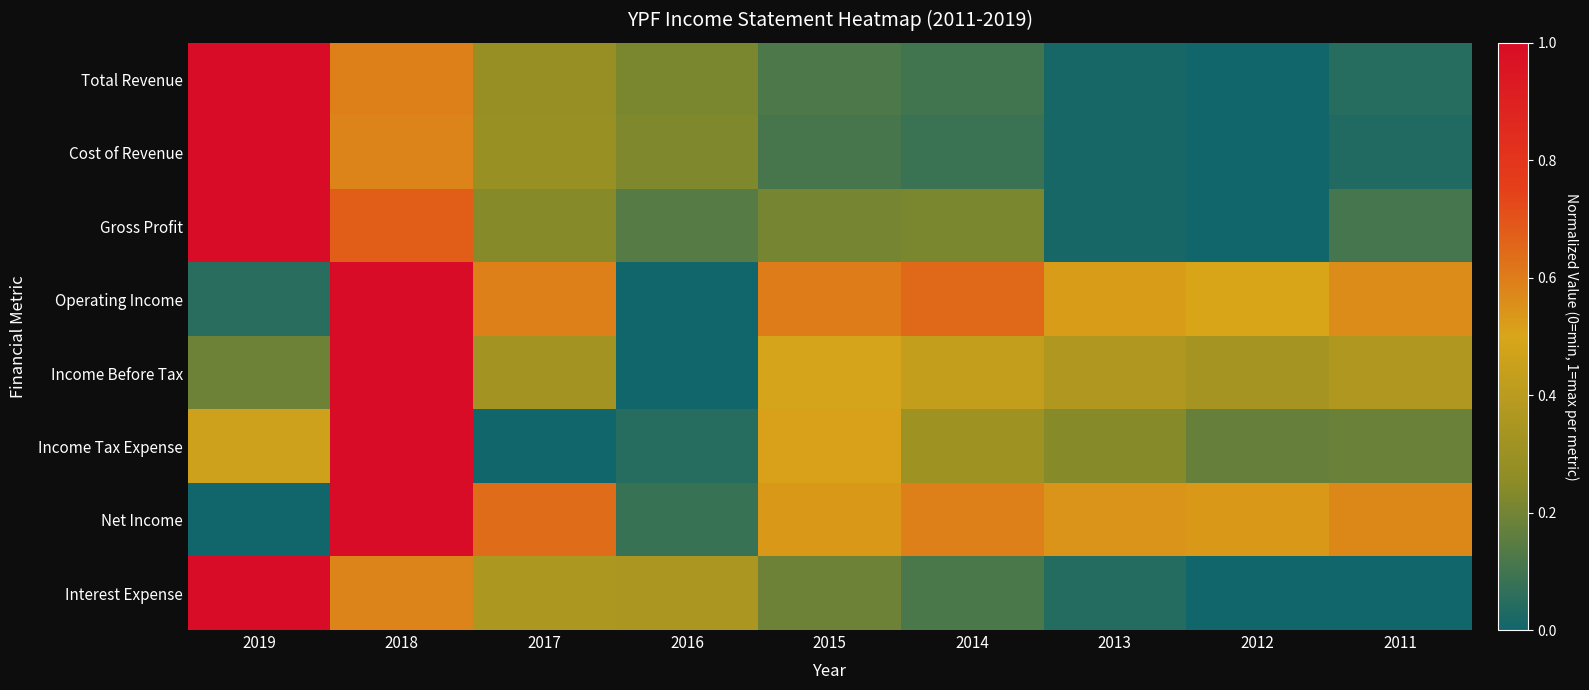

Reading left to right, transcribe all the data shown in this chart.

Total Revenue: 2019=1.0	2018=0.6	2017=0.3	2016=0.2	2015=0.1	2014=0.1	2013=0.0	2012=0.0	2011=0.0
Cost of Revenue: 2019=1.0	2018=0.6	2017=0.3	2016=0.2	2015=0.1	2014=0.1	2013=0.0	2012=0.0	2011=0.0
Gross Profit: 2019=1.0	2018=0.7	2017=0.2	2016=0.1	2015=0.2	2014=0.2	2013=0.0	2012=0.0	2011=0.1
Operating Income: 2019=0.0	2018=1.0	2017=0.6	2016=0.0	2015=0.6	2014=0.6	2013=0.5	2012=0.5	2011=0.6
Income Before Tax: 2019=0.2	2018=1.0	2017=0.3	2016=0.0	2015=0.5	2014=0.4	2013=0.4	2012=0.3	2011=0.4
Income Tax Expense: 2019=0.5	2018=1.0	2017=0.0	2016=0.0	2015=0.5	2014=0.3	2013=0.2	2012=0.2	2011=0.2
Net Income: 2019=0.0	2018=1.0	2017=0.6	2016=0.1	2015=0.5	2014=0.6	2013=0.5	2012=0.5	2011=0.6
Interest Expense: 2019=1.0	2018=0.6	2017=0.4	2016=0.4	2015=0.2	2014=0.1	2013=0.0	2012=0.0	2011=0.0